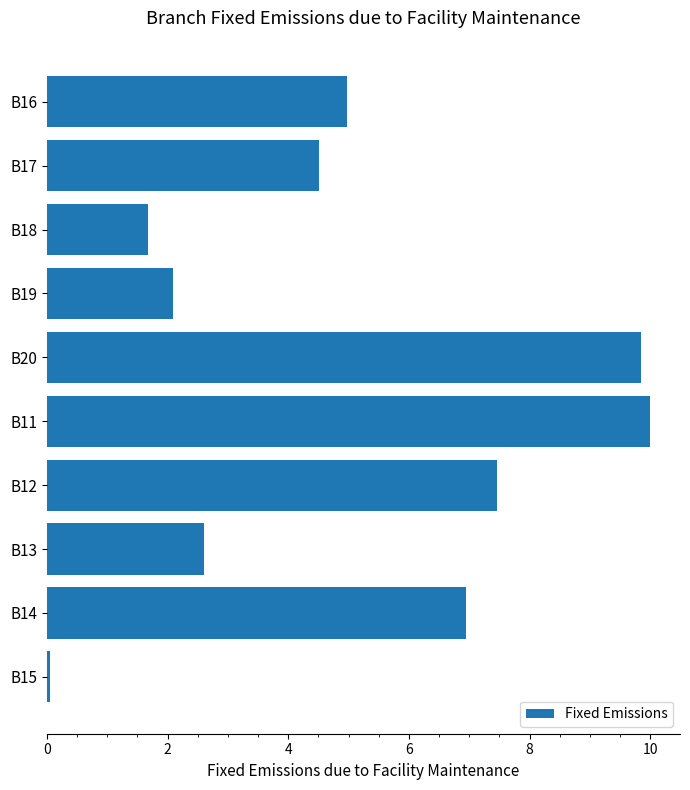

What is the change in value from B17 to B12?

+2.9